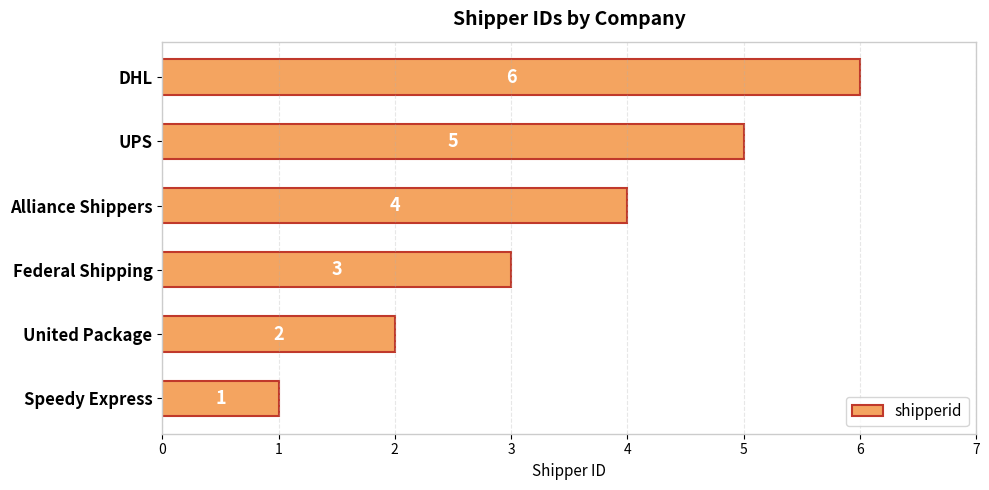

Count the values in the range 2 to 5.

4